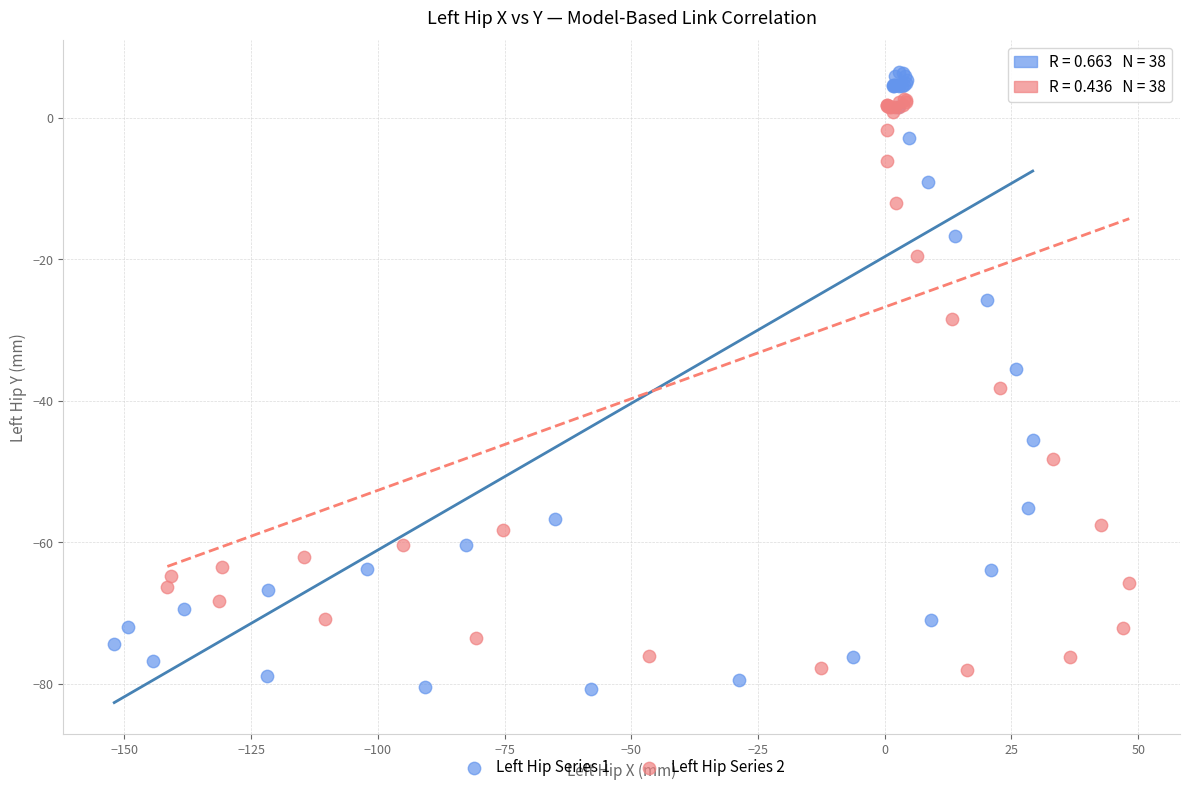

What are all the series names shown in the legend?

Left Hip Series 1, Left Hip Series 2